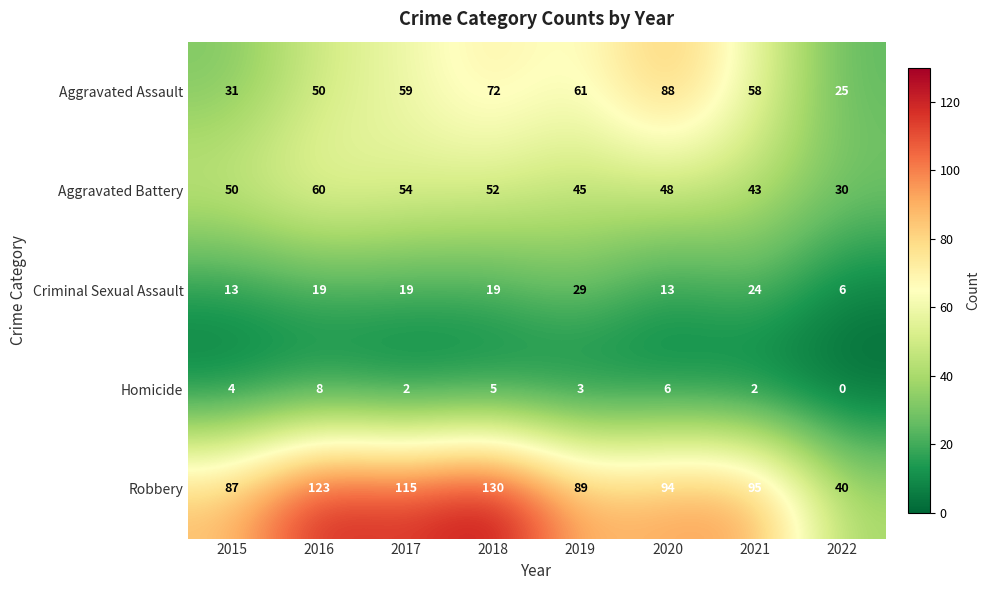

What is the highest value of the Homicide series?

8